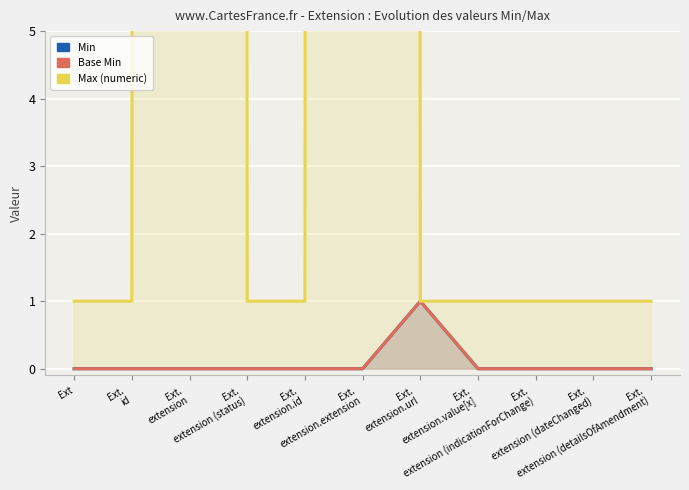

What is the label of the 4th point from the left?

Ext.
extension (status)